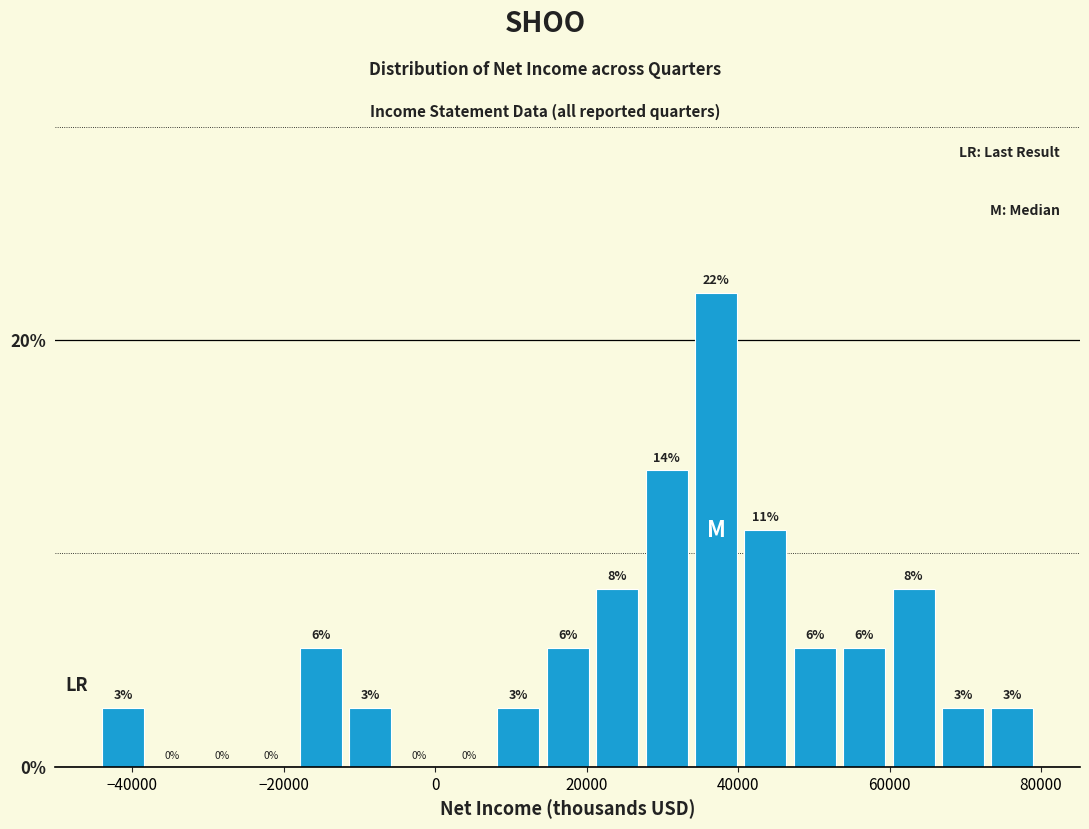

Read against the x-axis, roughly where is the centre of the tallest bar?

38000